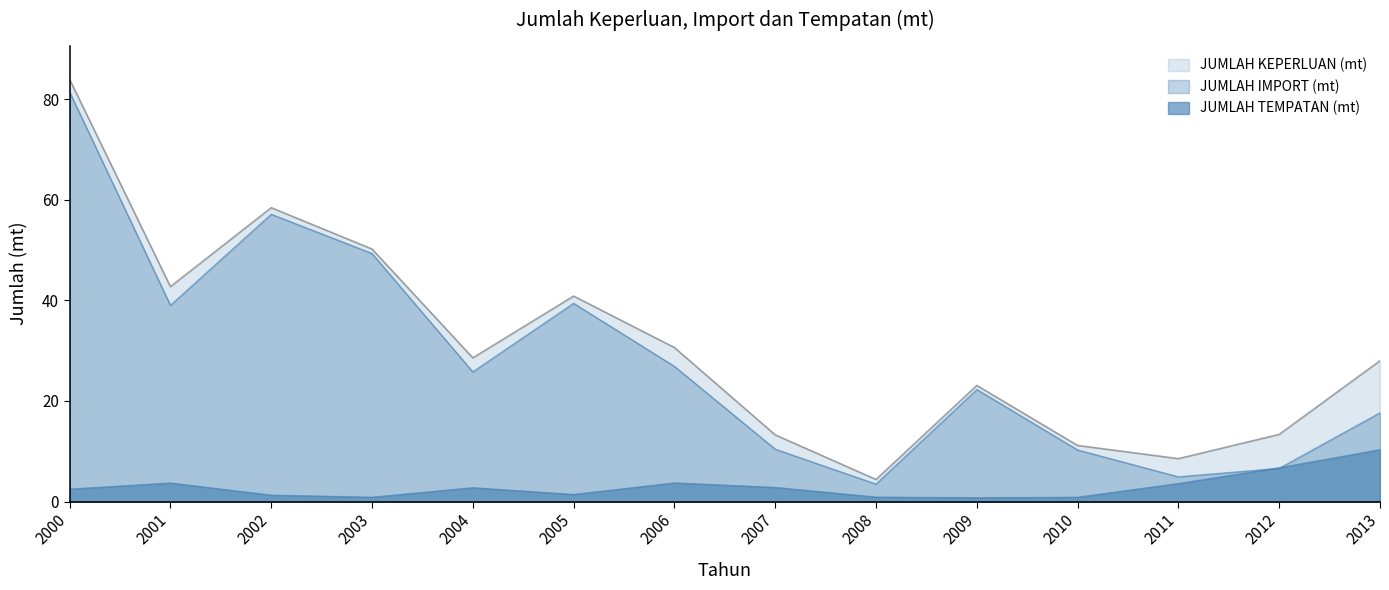

What is the value of the JUMLAH TEMPATAN (mt) point at the 1st from the left?

2.5